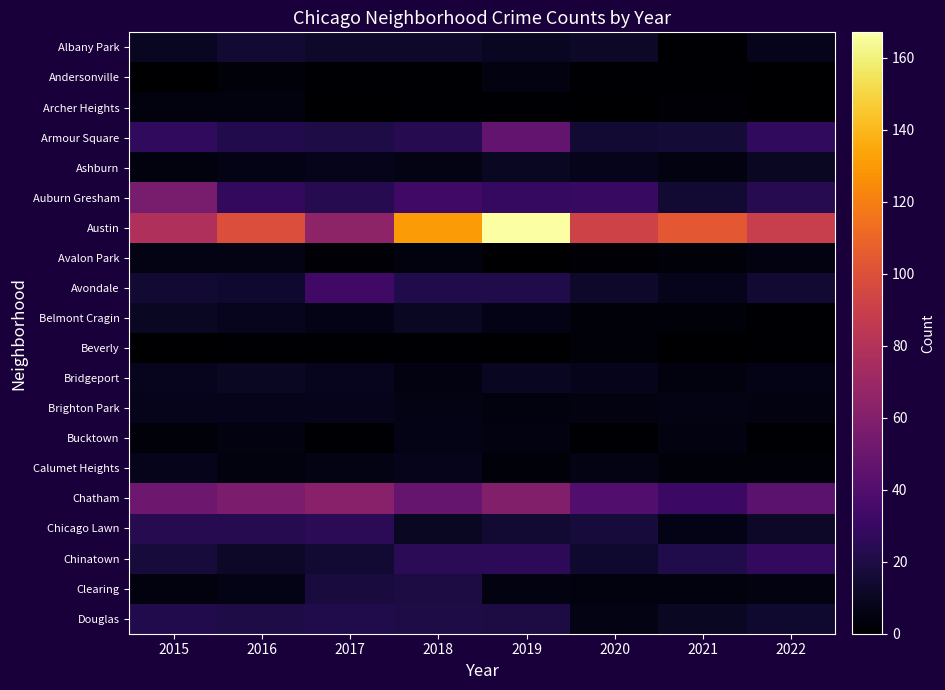

Reading left to right, transcribe all the data shown in this chart.

Albany Park: 2015=10	2016=15	2017=13	2018=13	2019=10	2020=12	2021=1	2022=8
Andersonville: 2015=0	2016=3	2017=1	2018=1	2019=5	2020=1	2021=1	2022=0
Archer Heights: 2015=4	2016=4	2017=0	2018=1	2019=1	2020=0	2021=2	2022=0
Armour Square: 2015=27	2016=22	2017=20	2018=23	2019=47	2020=15	2021=16	2022=27
Ashburn: 2015=4	2016=7	2017=8	2018=6	2019=11	2020=8	2021=5	2022=11
Auburn Gresham: 2015=56	2016=28	2017=23	2018=33	2019=29	2020=30	2021=15	2022=23
Austin: 2015=78	2016=99	2017=65	2018=130	2019=167	2020=92	2021=104	2022=89
Avalon Park: 2015=6	2016=6	2017=2	2018=4	2019=0	2020=2	2021=3	2022=5
Avondale: 2015=15	2016=14	2017=33	2018=21	2019=21	2020=13	2021=8	2022=15
Belmont Cragin: 2015=11	2016=9	2017=7	2018=11	2019=7	2020=3	2021=3	2022=1
Beverly: 2015=0	2016=1	2017=1	2018=1	2019=0	2020=3	2021=0	2022=1
Bridgeport: 2015=9	2016=11	2017=9	2018=5	2019=10	2020=8	2021=4	2022=7
Brighton Park: 2015=8	2016=8	2017=8	2018=6	2019=4	2020=5	2021=6	2022=5
Bucktown: 2015=3	2016=5	2017=1	2018=7	2019=5	2020=1	2021=5	2022=1
Calumet Heights: 2015=8	2016=4	2017=6	2018=8	2019=3	2020=6	2021=3	2022=3
Chatham: 2015=51	2016=57	2017=62	2018=48	2019=60	2020=40	2021=31	2022=44
Chicago Lawn: 2015=23	2016=23	2017=25	2018=11	2019=15	2020=17	2021=7	2022=12
Chinatown: 2015=17	2016=12	2017=15	2018=25	2019=26	2020=14	2021=21	2022=28
Clearing: 2015=4	2016=7	2017=18	2018=19	2019=5	2020=4	2021=4	2022=5
Douglas: 2015=22	2016=20	2017=21	2018=20	2019=19	2020=6	2021=11	2022=14